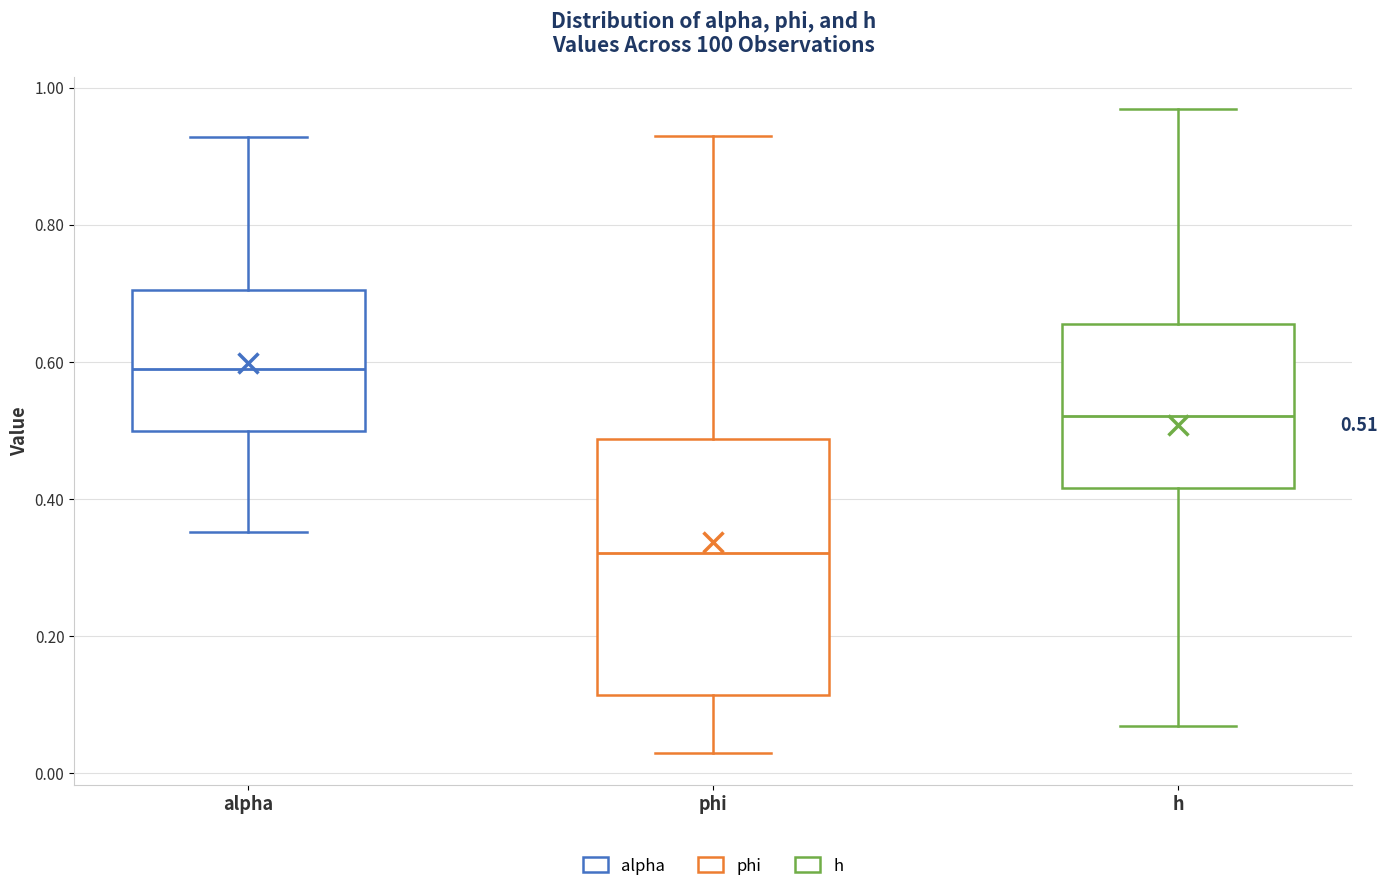

Comparing the boxes themselves (not the whiskers), which one is the tallest?

phi